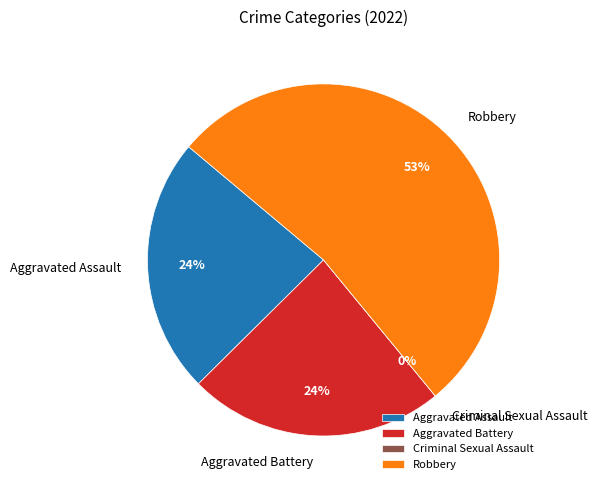

To the nearest percent, what is the difference between the largest and smallest slice percentages?

53%